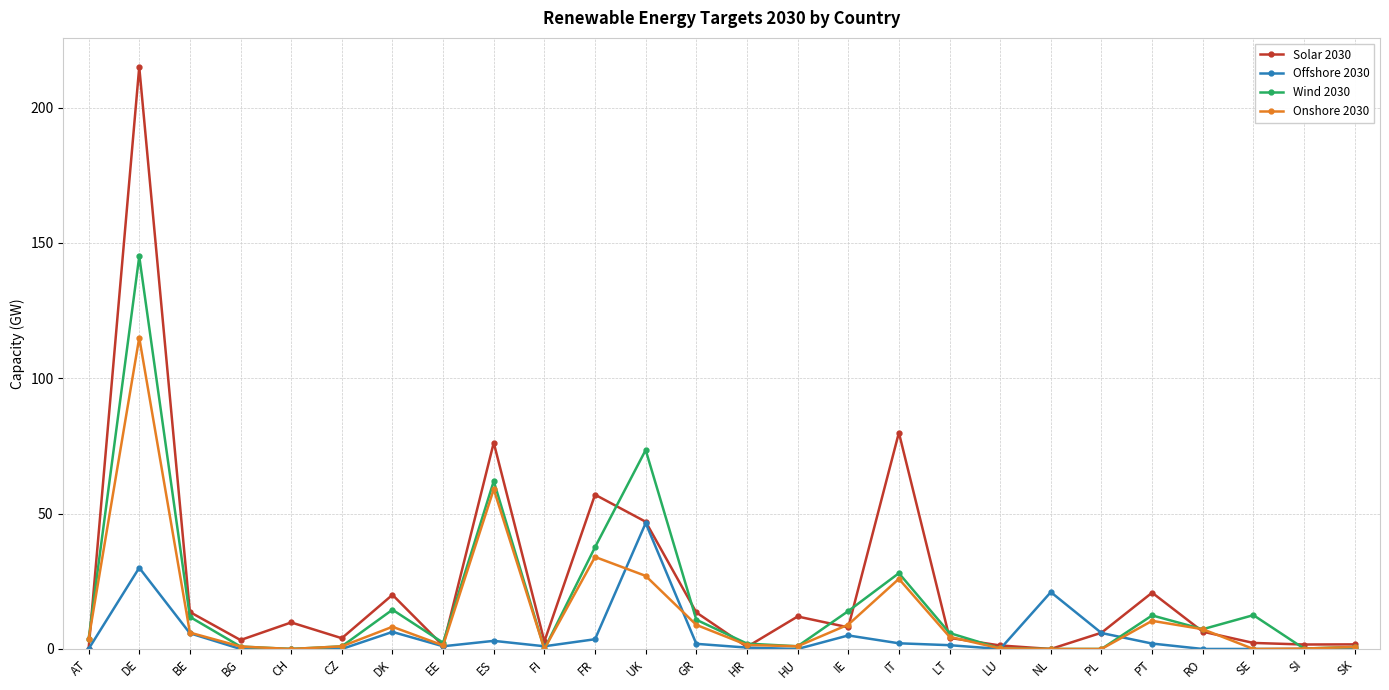

True or false: Onshore 2030 has a value of 62.7 at PL.

False